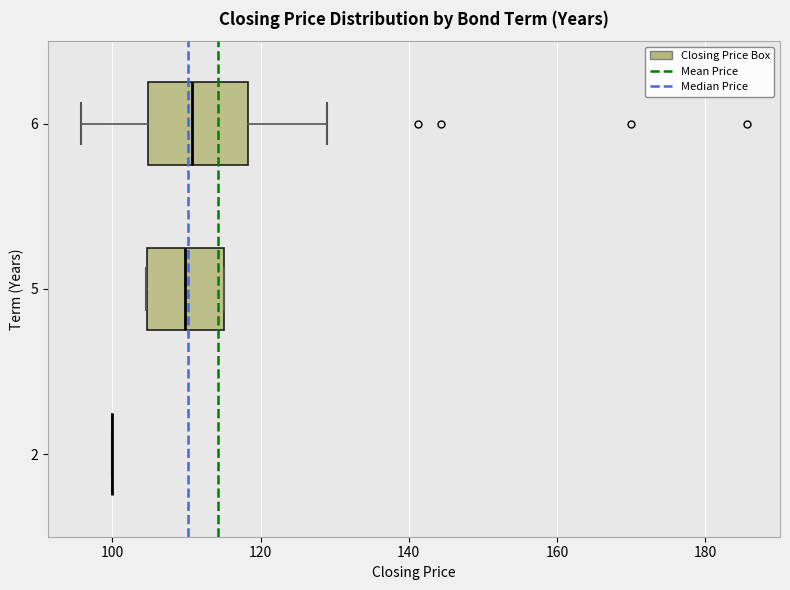

Reading bottom to top, read every box against the x-axis: the position of its median line, the range the box covers, and the ends of its whiskers. The values are not printed on the chart, so give them approximately, as read against the axis.

2: box collapsed to a line at 100, whiskers 100 to 100
5: median 110, box 104 to 116, whiskers 104 to 116
6: median 110, box 104 to 118, whiskers 96 to 128